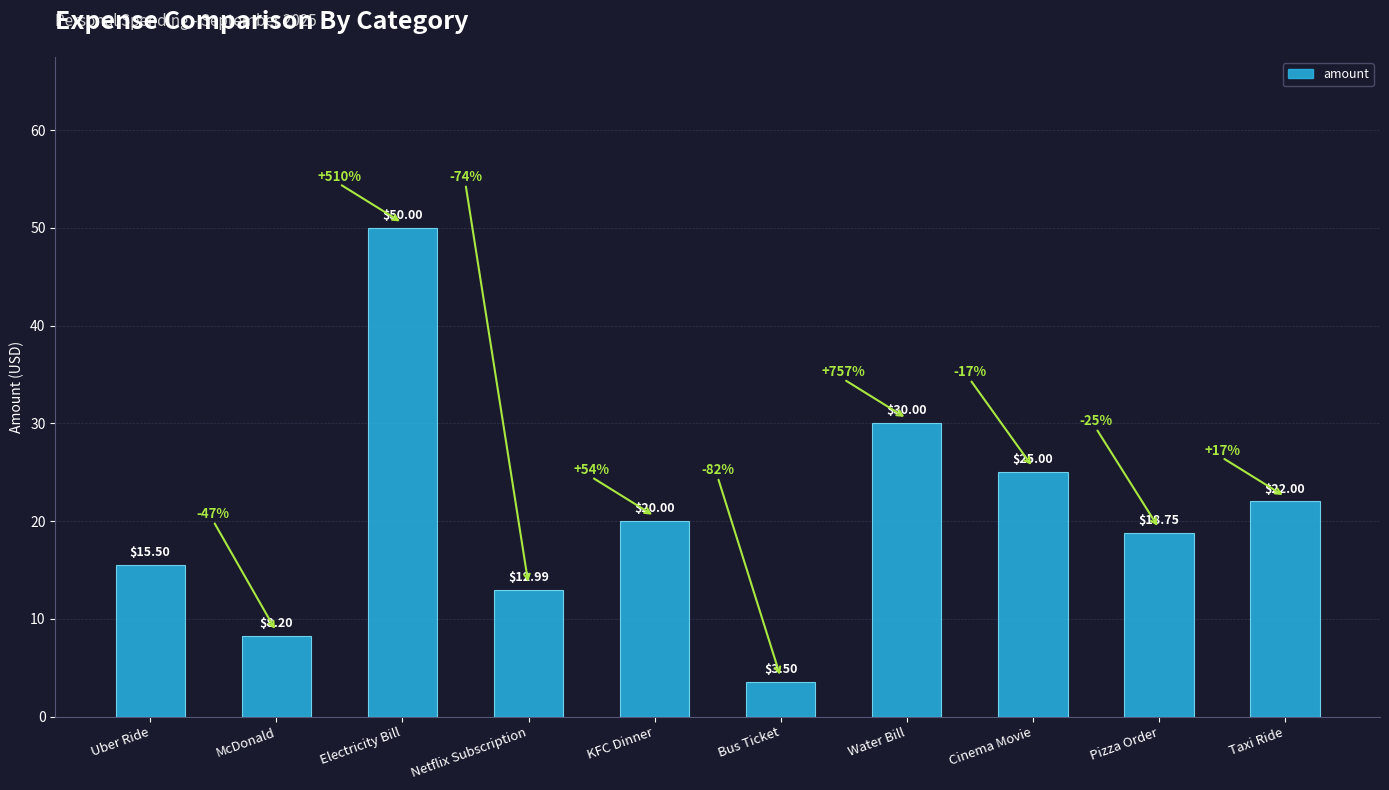

The value at KFC Dinner is 35.0. True or false?

False